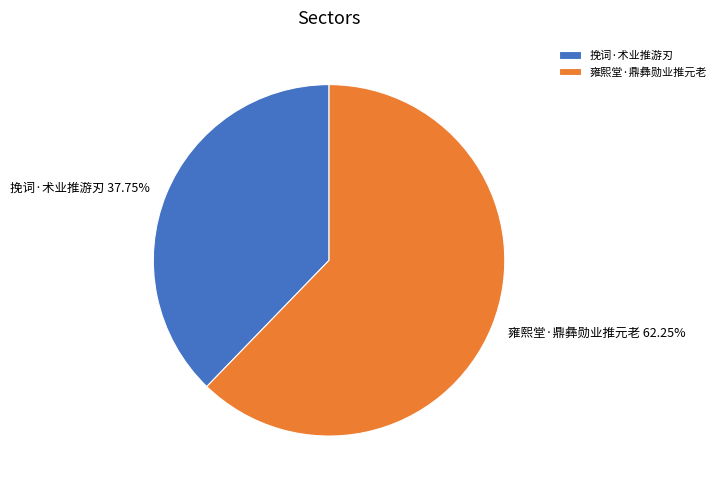

Approximately how many times larger is the value at 挽词·术业推游刃 compared to 雍熙堂·鼎彝勋业推元老?

0.6